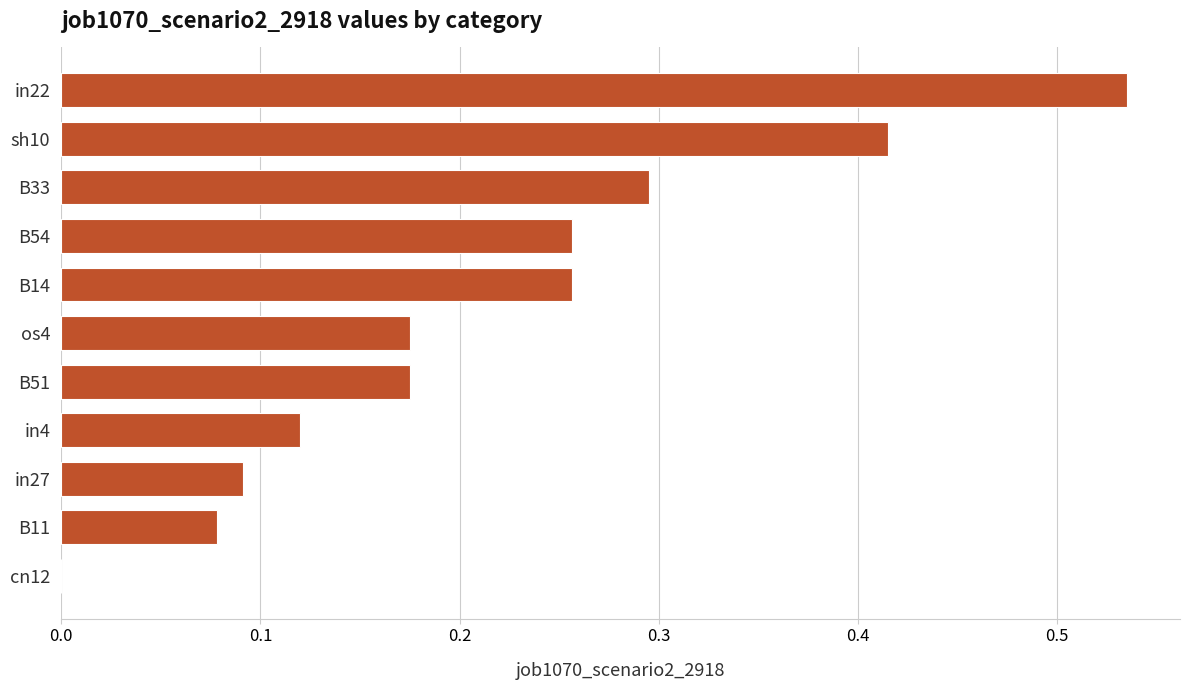

Which label corresponds to the largest value in the chart?

in22